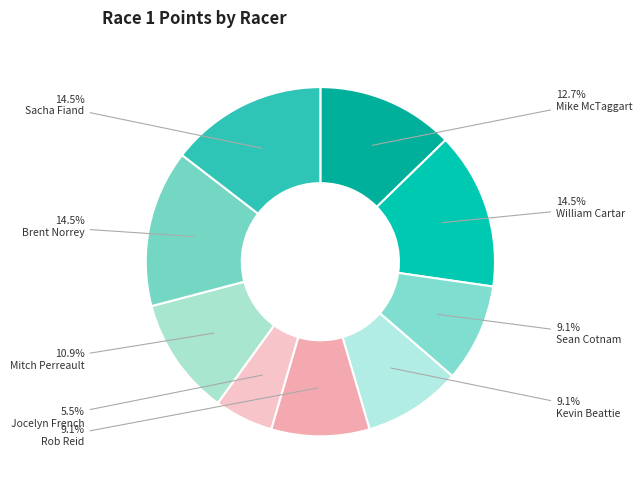

To the nearest percent, what is the difference between the largest and smallest slice percentages?

9%